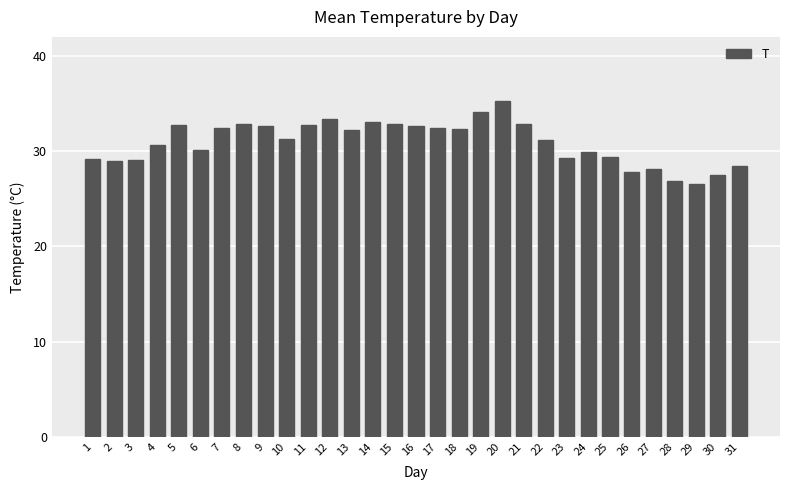

What is the average value?

30.9